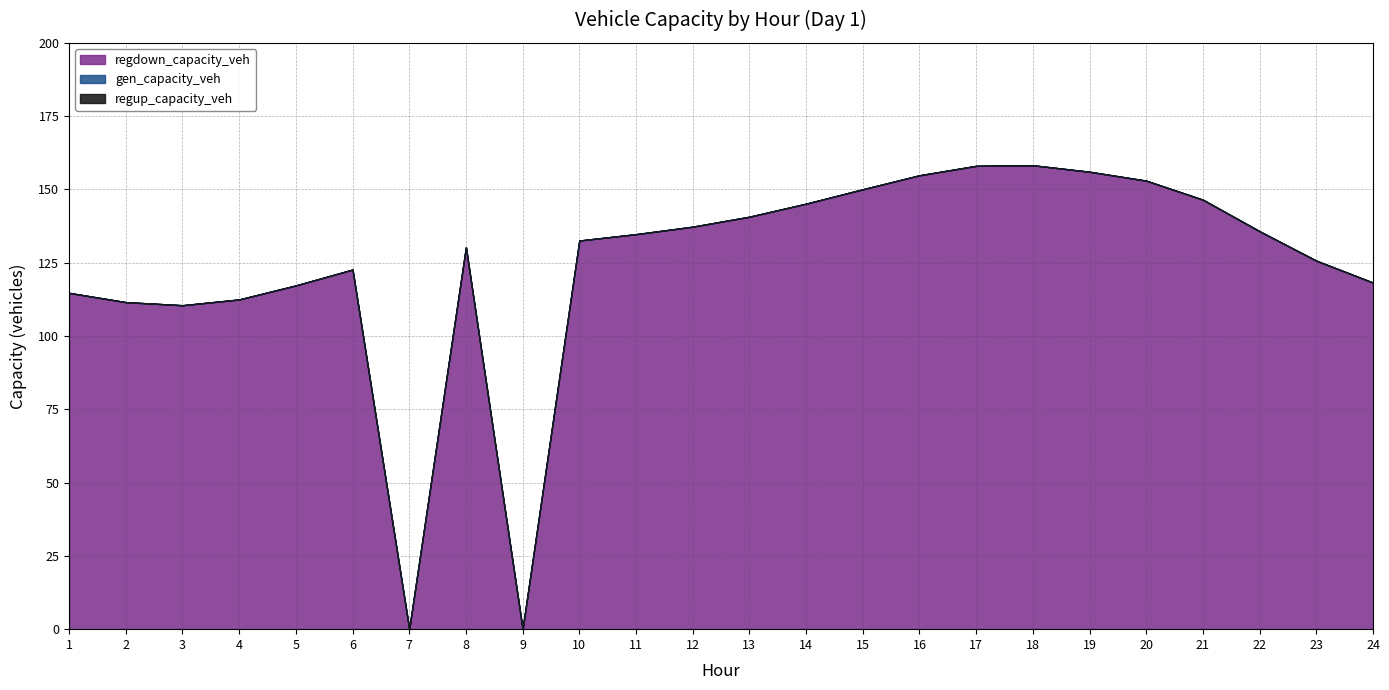

At which category does the chart reach its peak across all series?

18